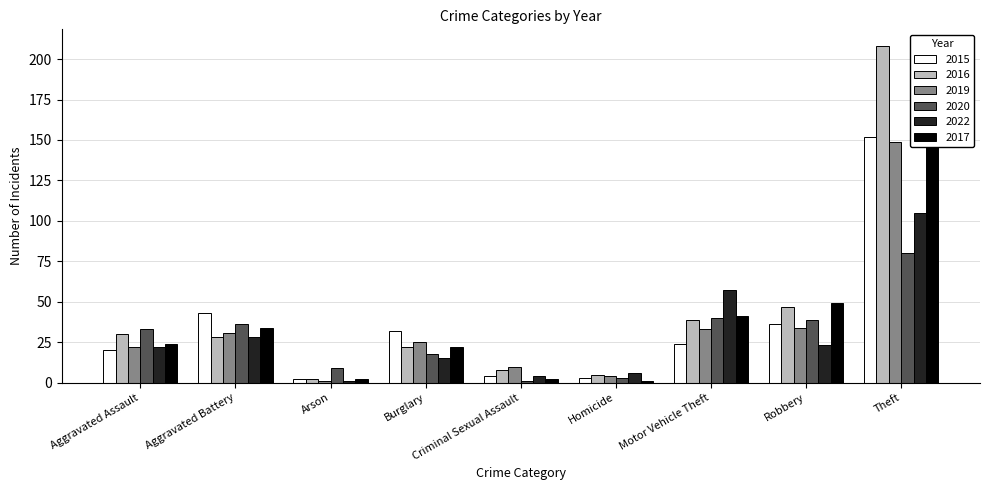

What position from the right is Arson?

7